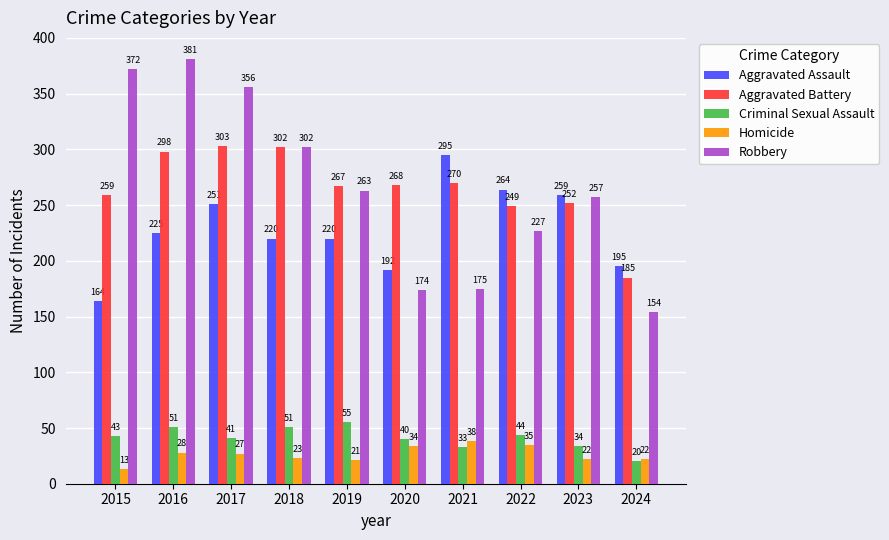

Reading right to left, what are all the values shown in this chart?

Aggravated Assault: 195	259	264	295	192	220	220	251	225	164
Aggravated Battery: 185	252	249	270	268	267	302	303	298	259
Criminal Sexual Assault: 20	34	44	33	40	55	51	41	51	43
Homicide: 22	22	35	38	34	21	23	27	28	13
Robbery: 154	257	227	175	174	263	302	356	381	372